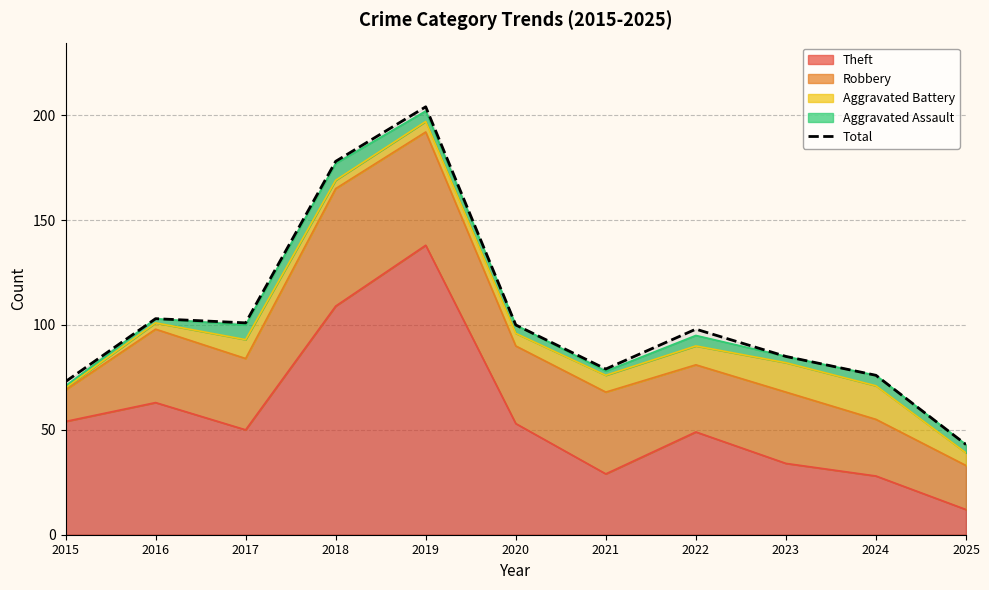

What is the minimum value shown in the chart?

43